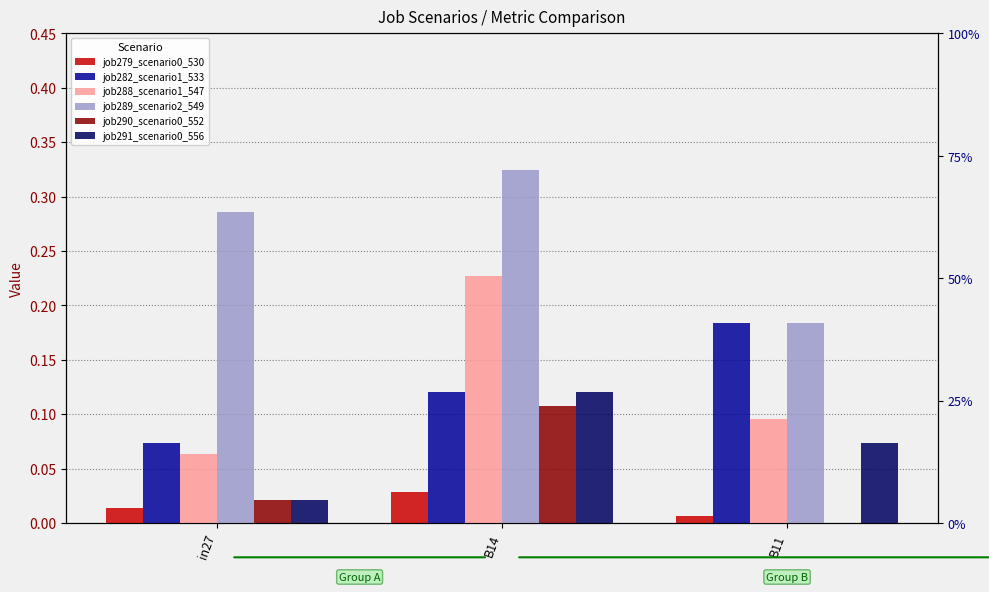

Is the value of job282_scenario1_533 at B11 greater than the value of job290_scenario0_552 at in27?

Yes